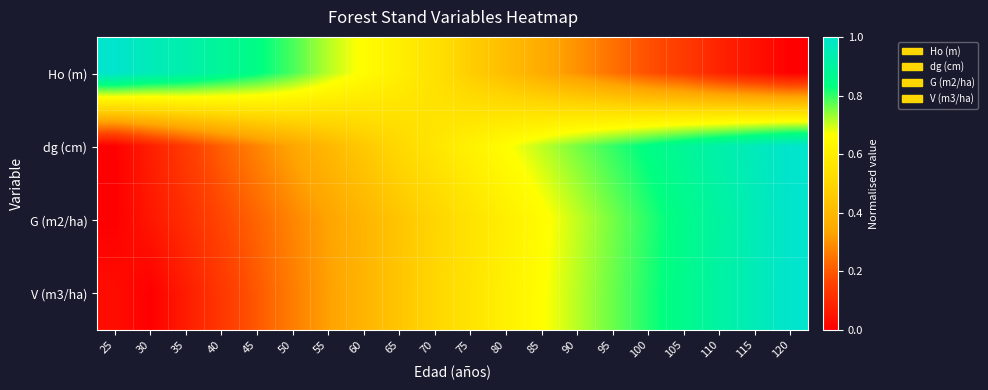

At how many categories does at least one series exceed 0?

20